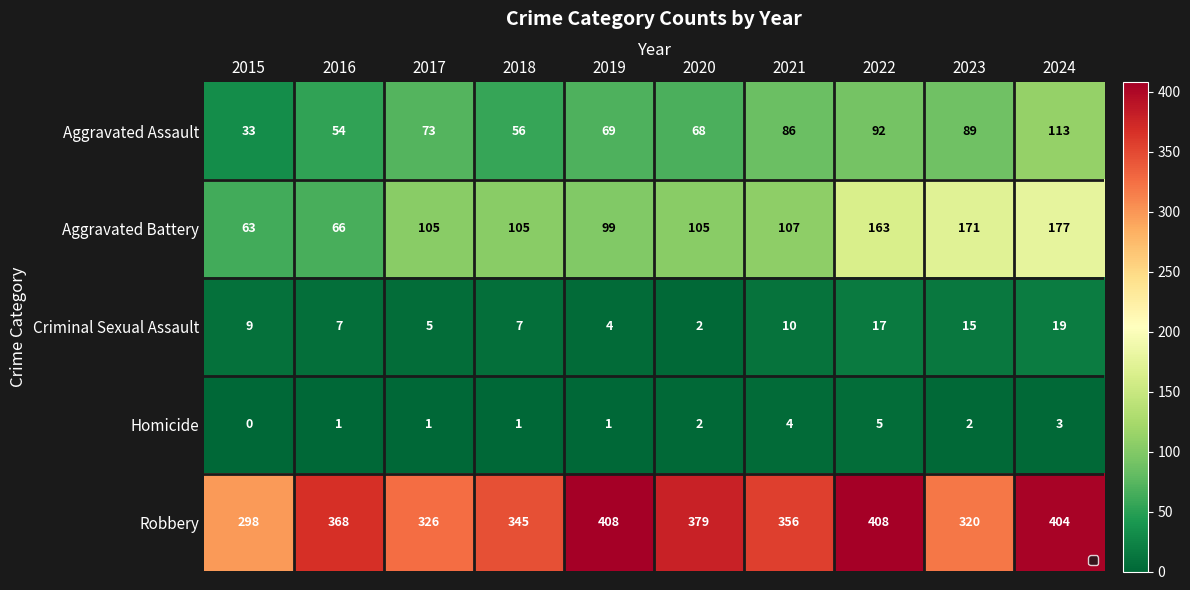

Count the number of categories in the chart.

10